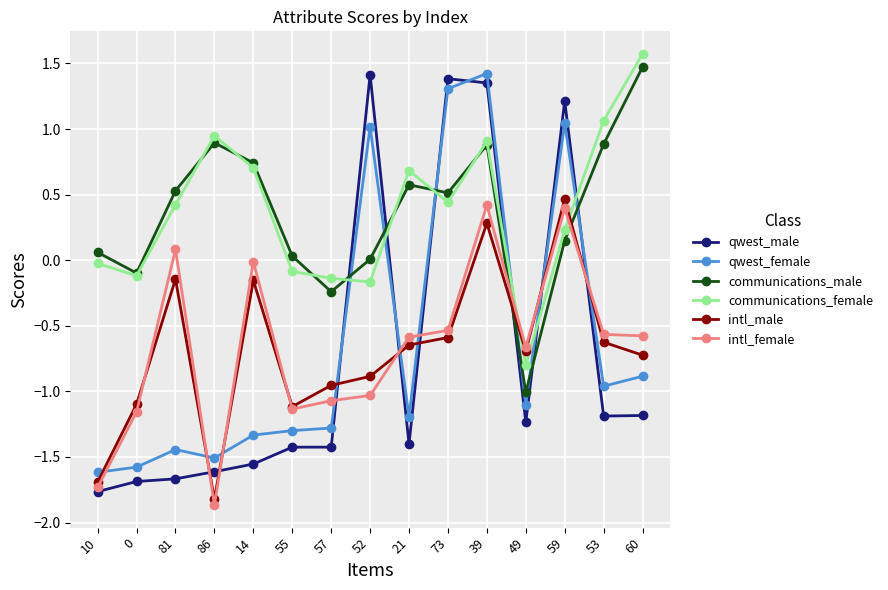

How many lines are shown in the chart?

6